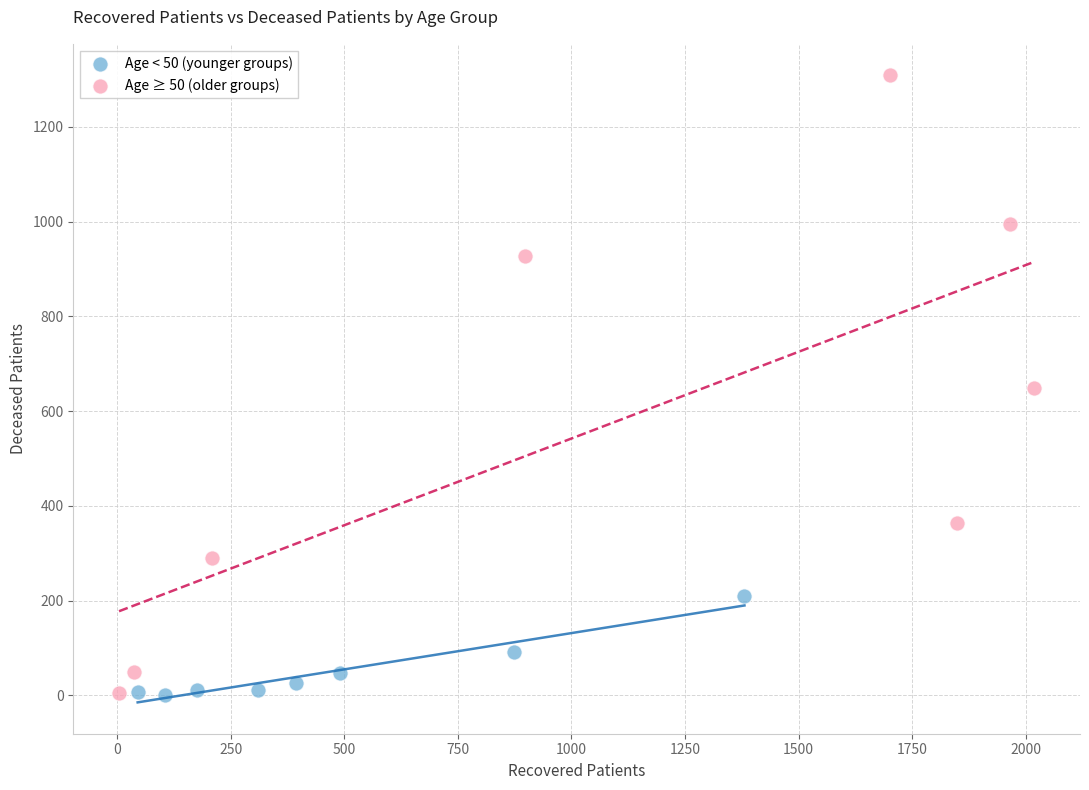

Which series contains the highest Y value?

Age ≥ 50 (older groups)